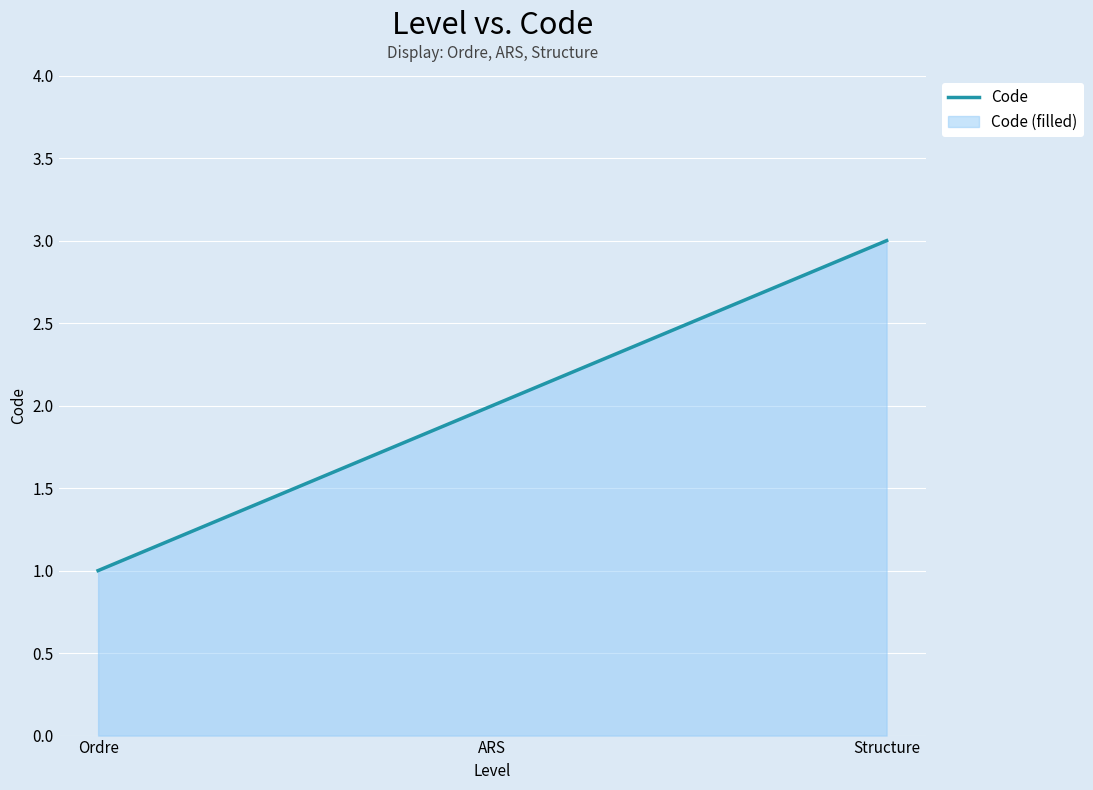

True or false: the data shows 2 at ARS.

True